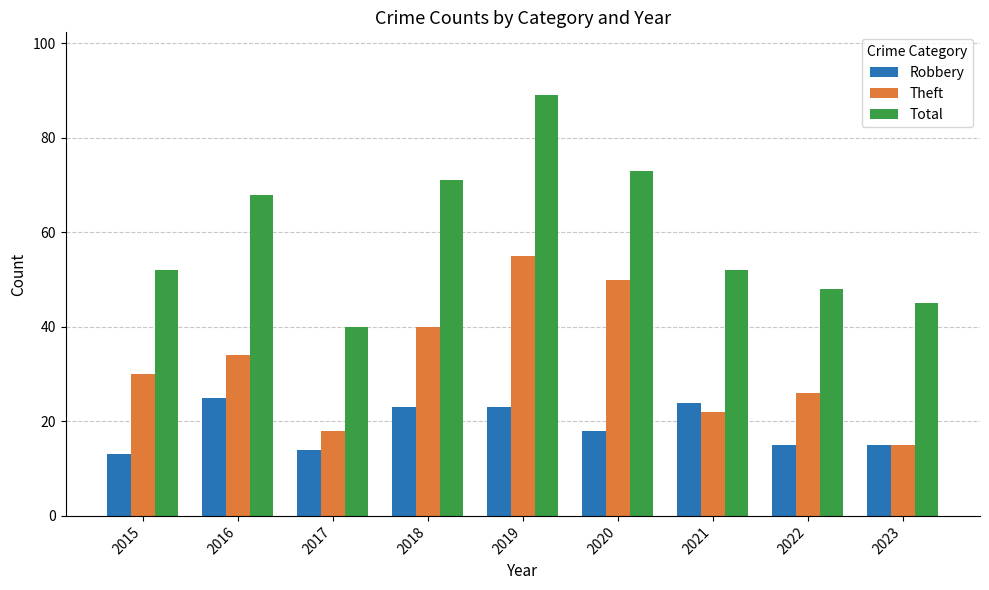

What is the difference between the maximum and second lowest values in the Robbery series?

11